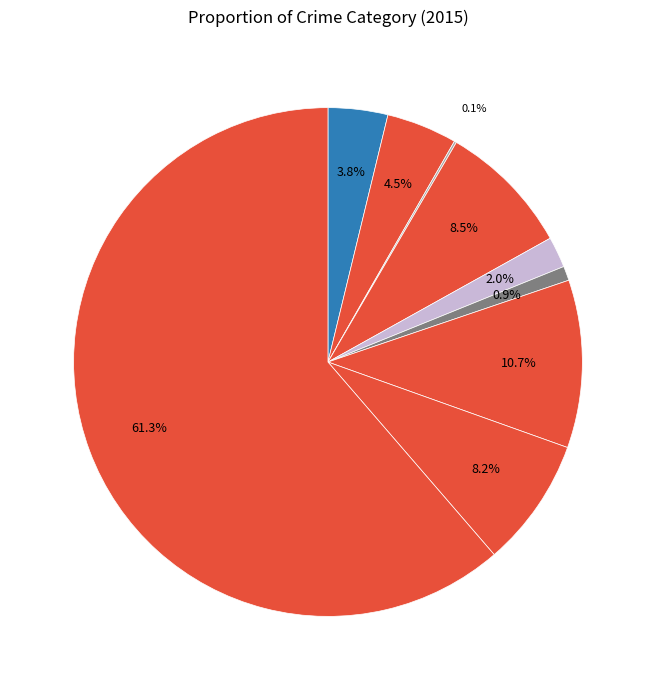

Rank the categories by value from lowest to highest.

Arson, Homicide, Criminal Sexual Assault, Aggravated Assault, Aggravated Battery, Robbery, Burglary, Motor Vehicle Theft, Theft